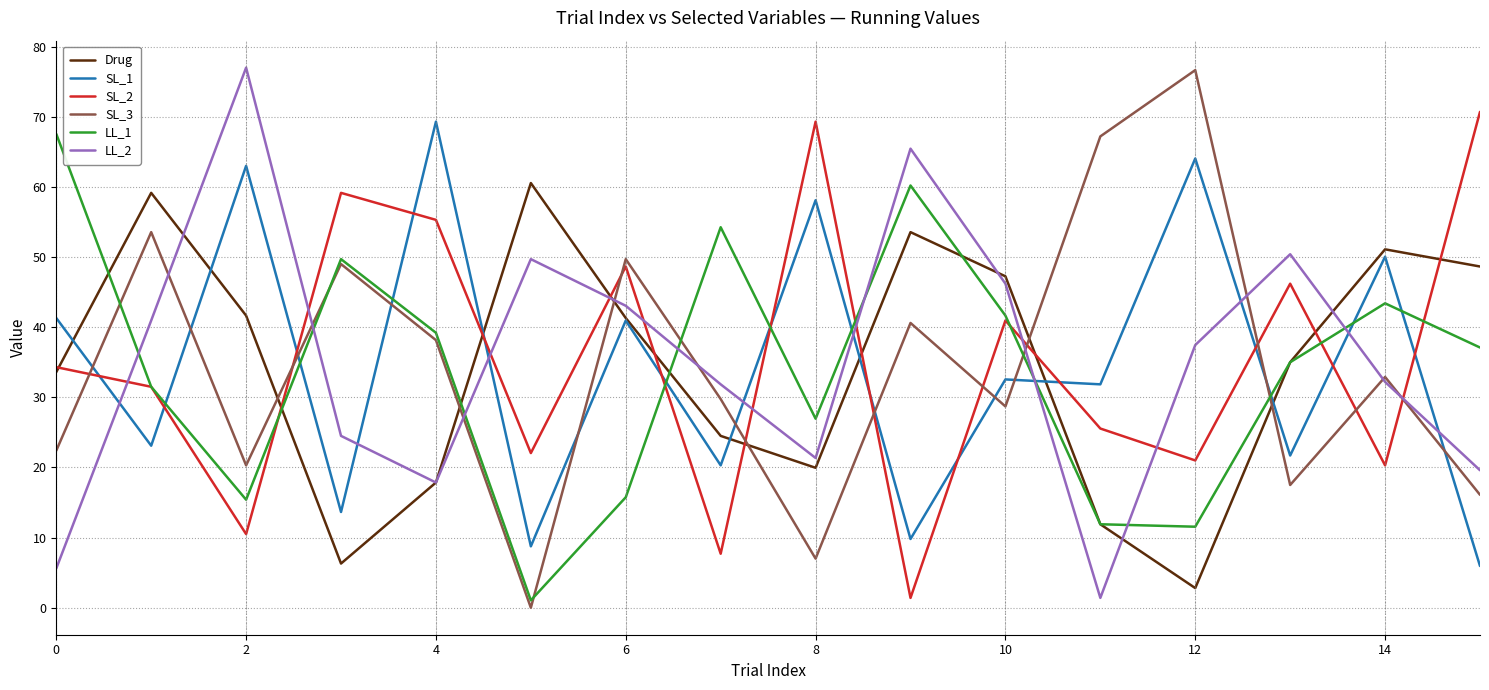

After their last crossing, which series has the higher values: LL_1 or SL_1?

LL_1